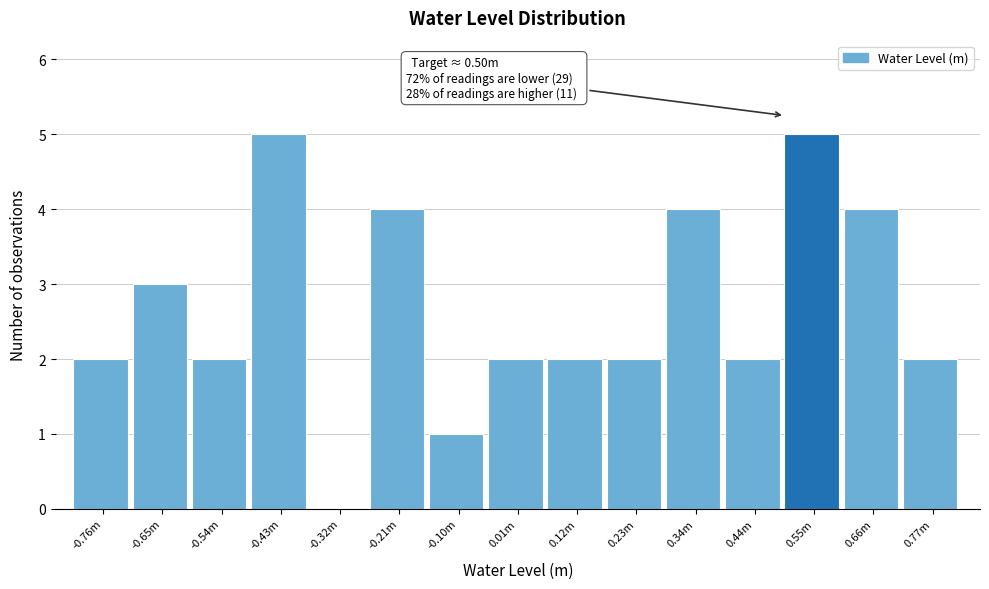

Reading left to right, list all the values displayed in this chart.

-0.76m=2	-0.65m=3	-0.54m=2	-0.43m=5	-0.32m=0	-0.21m=4	-0.10m=1	0.01m=2	0.12m=2	0.23m=2	0.34m=4	0.44m=2	0.55m=5	0.66m=4	0.77m=2